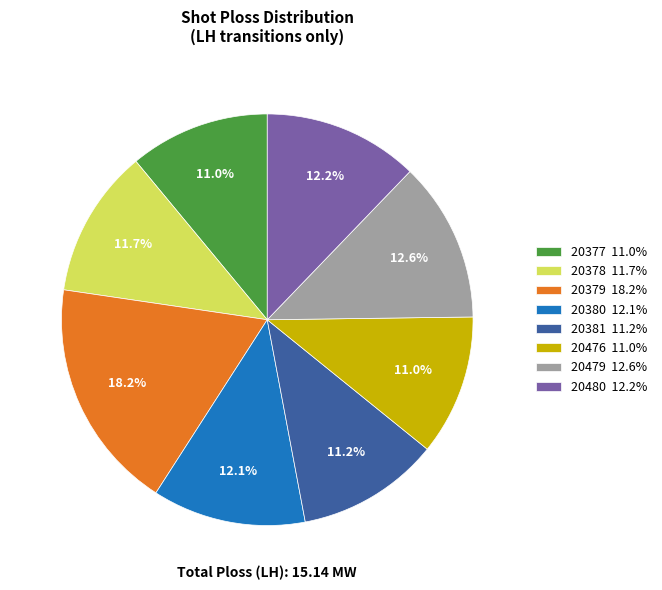

What percentage is the 20380 slice, to the nearest percent?

12%